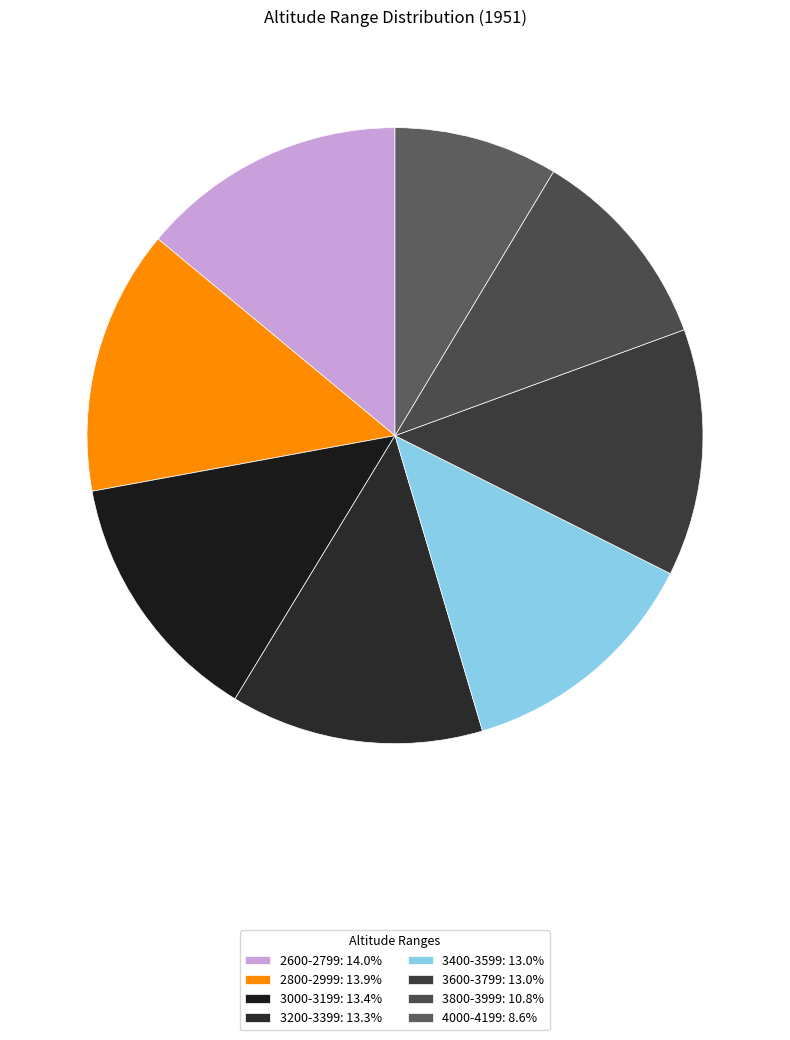

How many slices are in this pie chart?

8